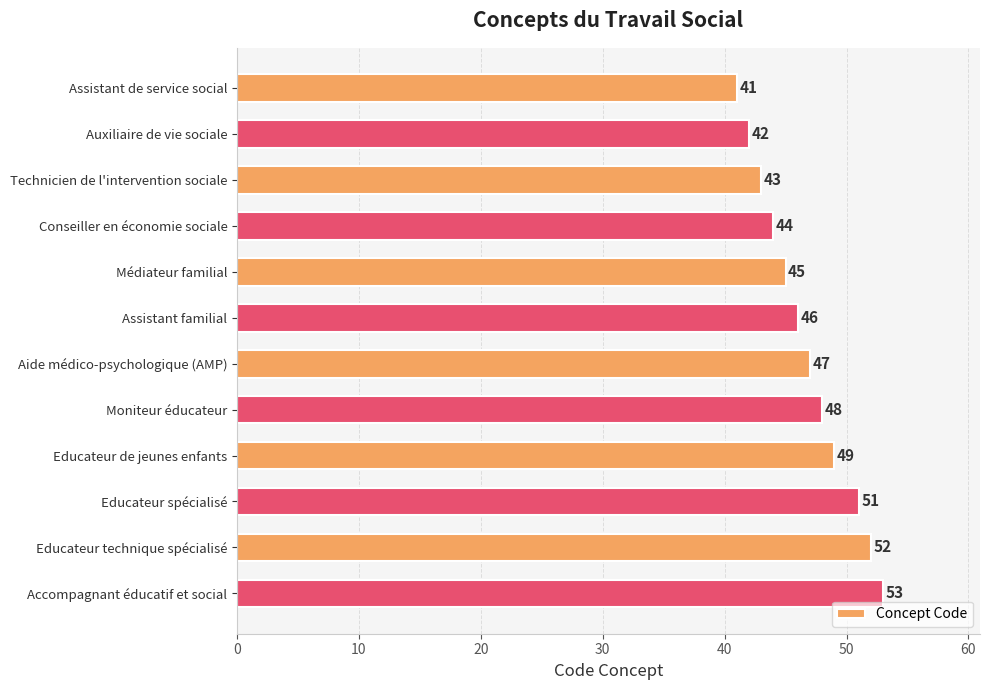

The value at Educateur technique spécialisé is 52. True or false?

True